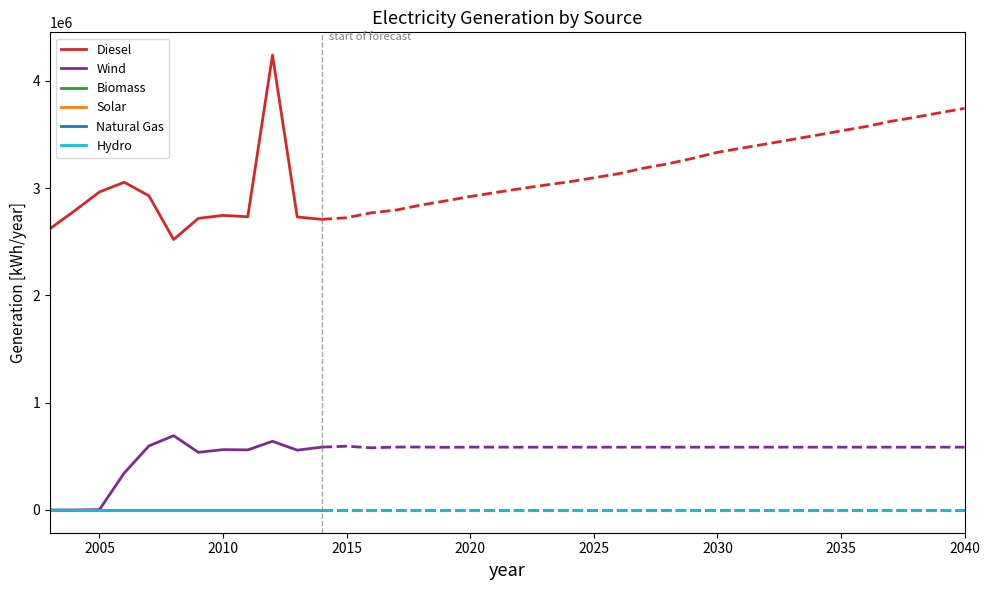

Is this an area chart (filled region under the line)?

No